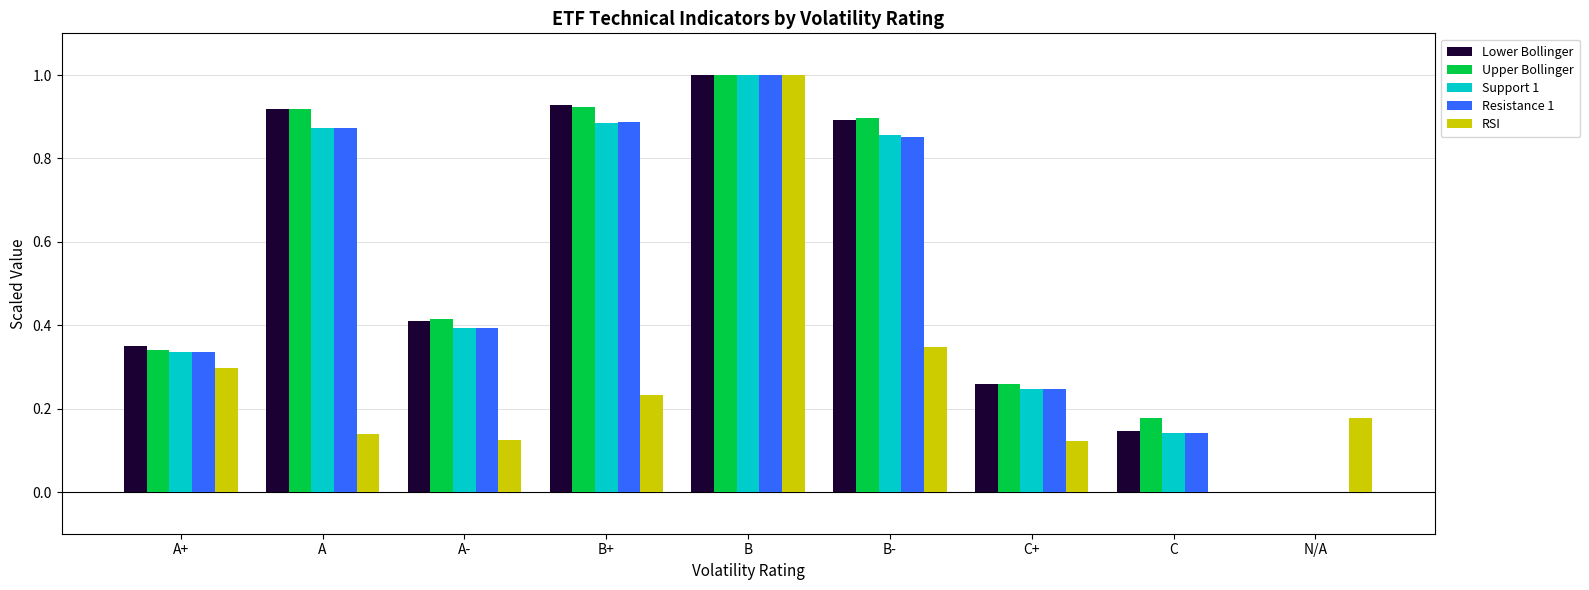

True or false: RSI has a value of 0.1 at B+.

False